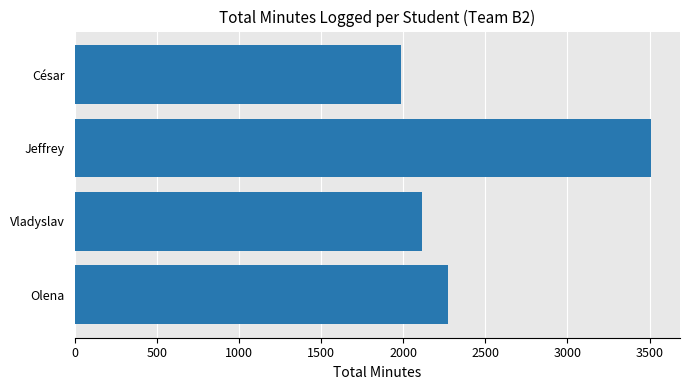

The value at Jeffrey is 1569. True or false?

False